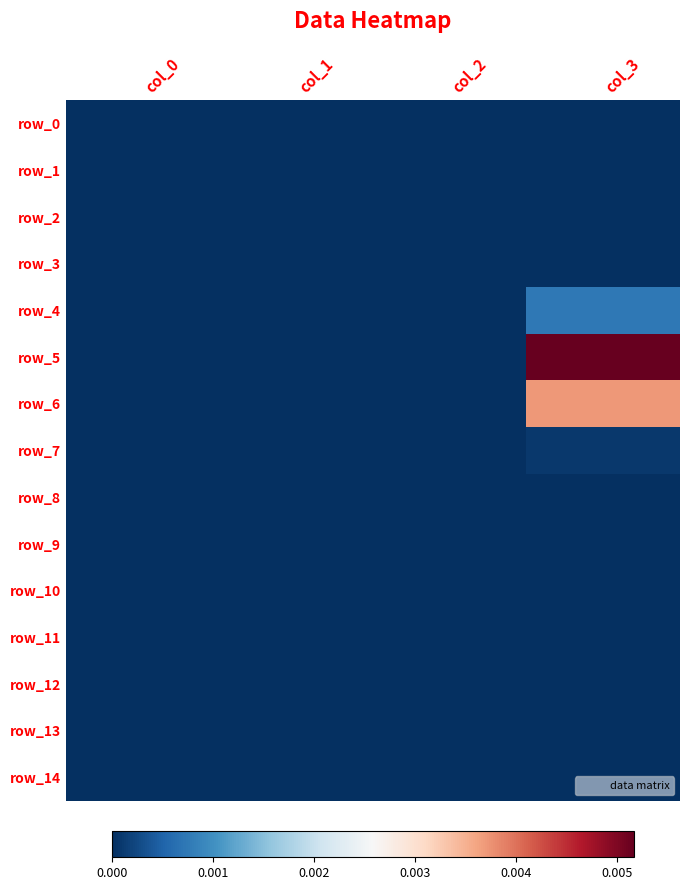

Which series changed the most between col_0 and col_2?

row_0